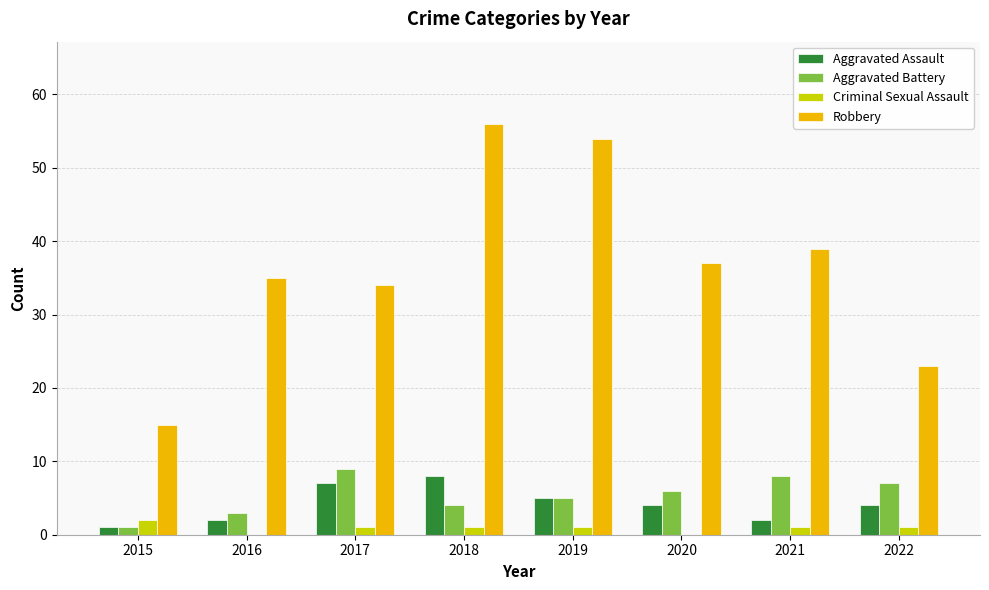

The value of Robbery at 2022 is 23. True or false?

True